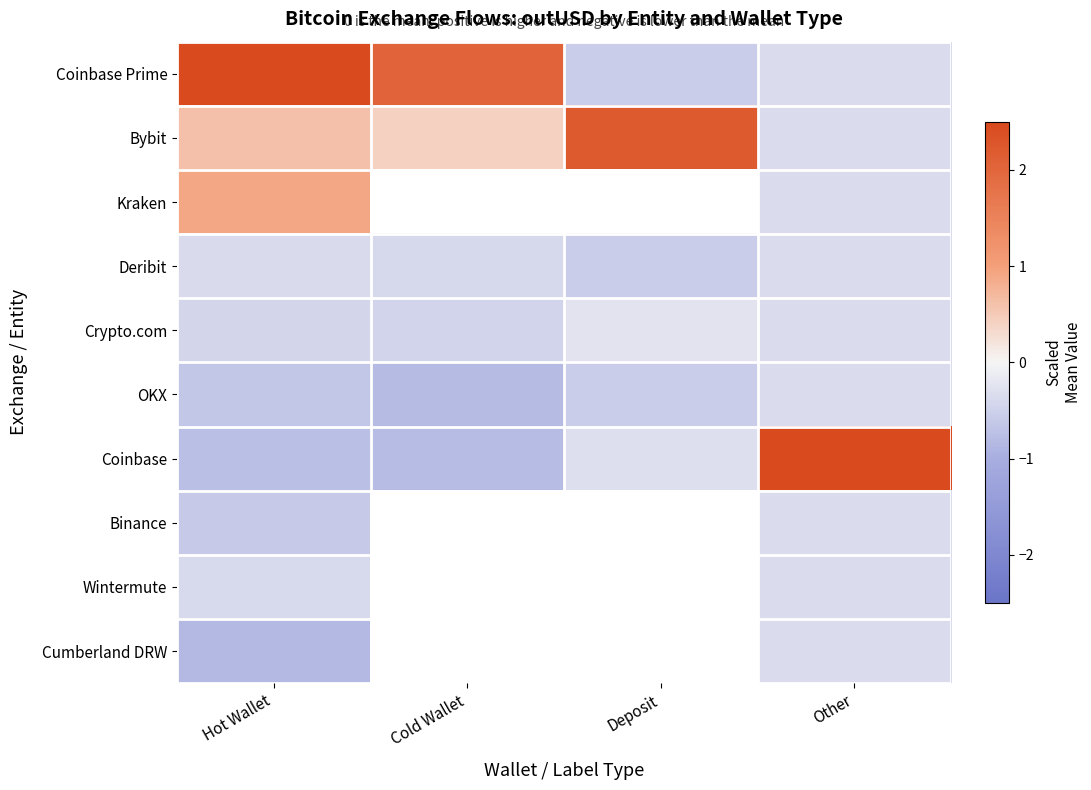

How many values in the Bybit series exceed 0?

3